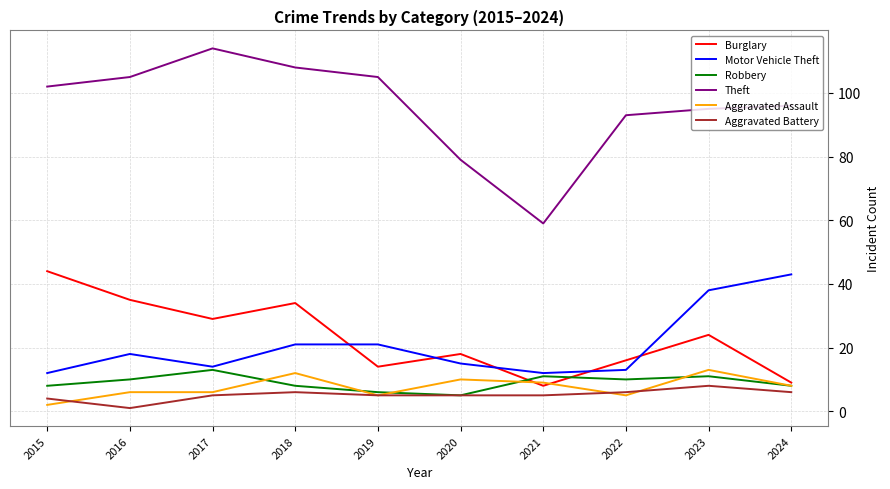

The Theft series shows 105 at 2019. True or false?

True